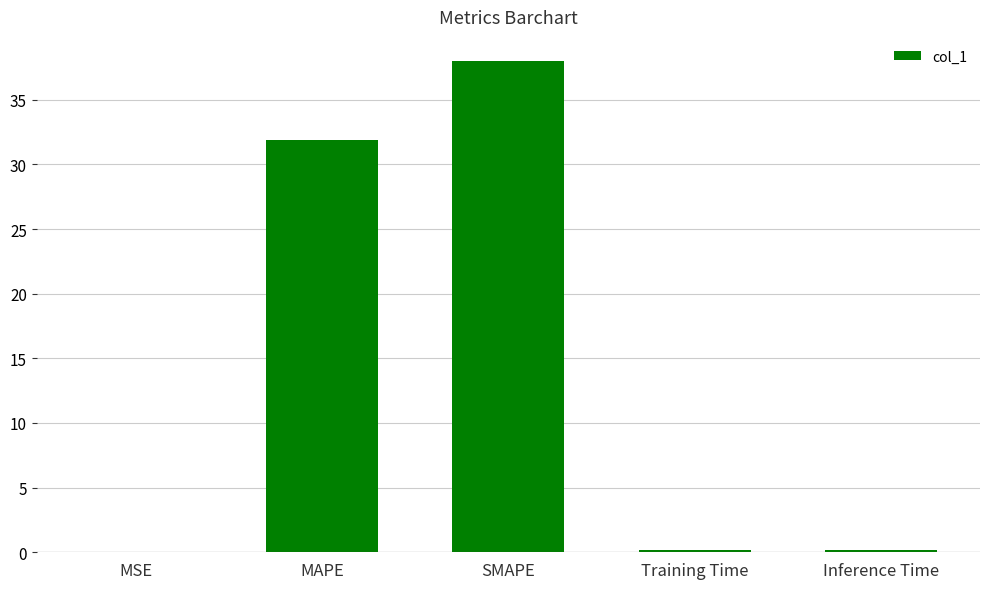

What is the greatest value displayed?

38.0